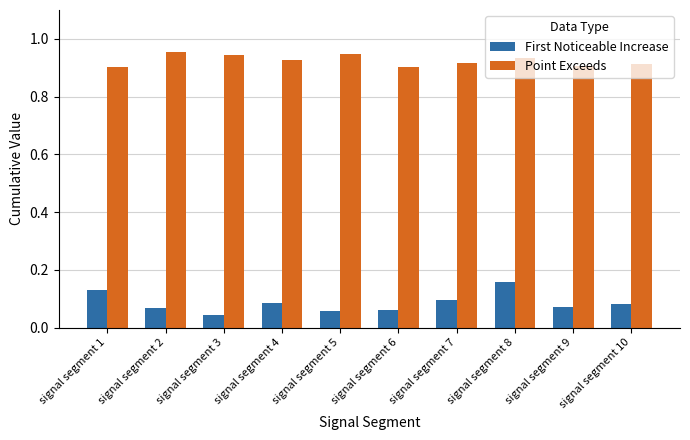

What is the sum of all Point Exceeds values?

9.2